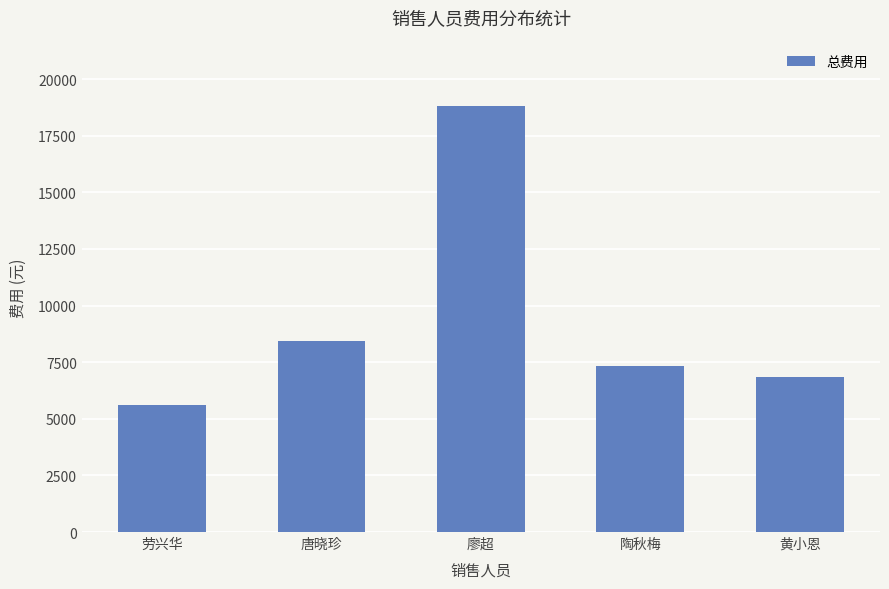

The chart shows a value of 2691 at 劳兴华. True or false?

False